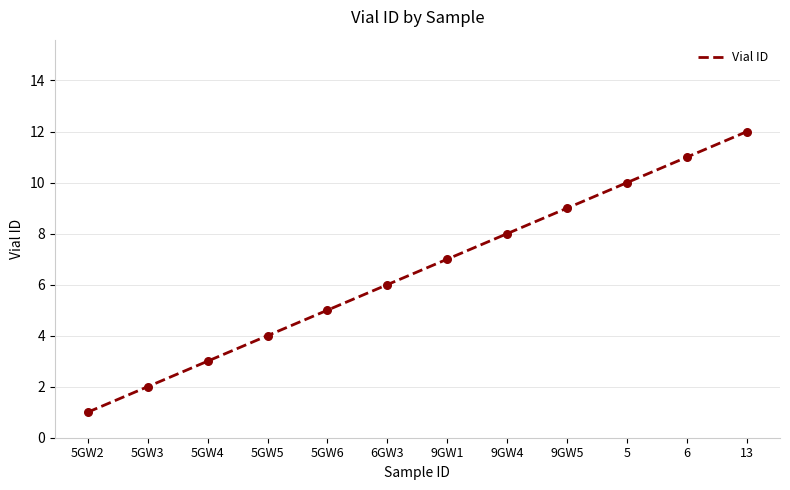

Between 5 and 6GW3, which is larger?

5